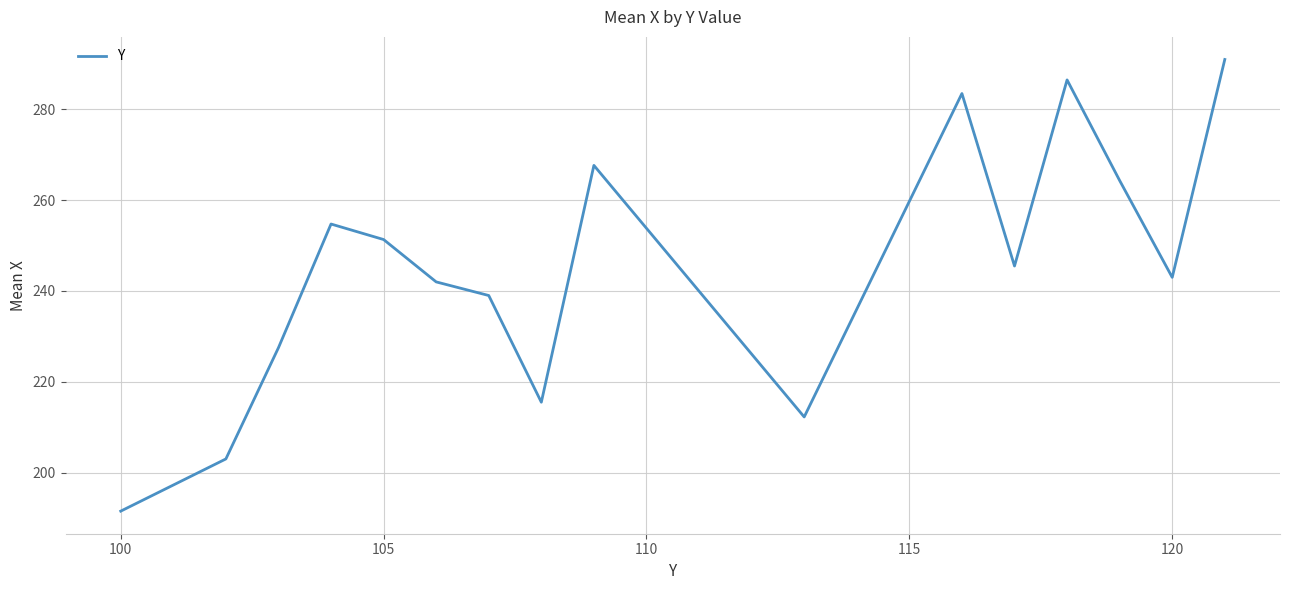

What is the maximum value shown in the chart?

291.0